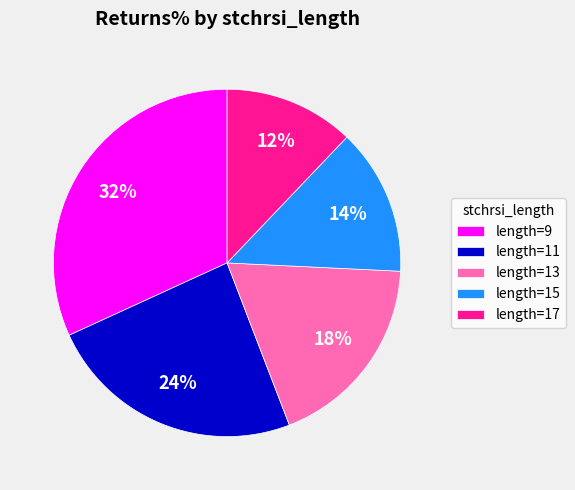

Does any single category account for the majority?

No